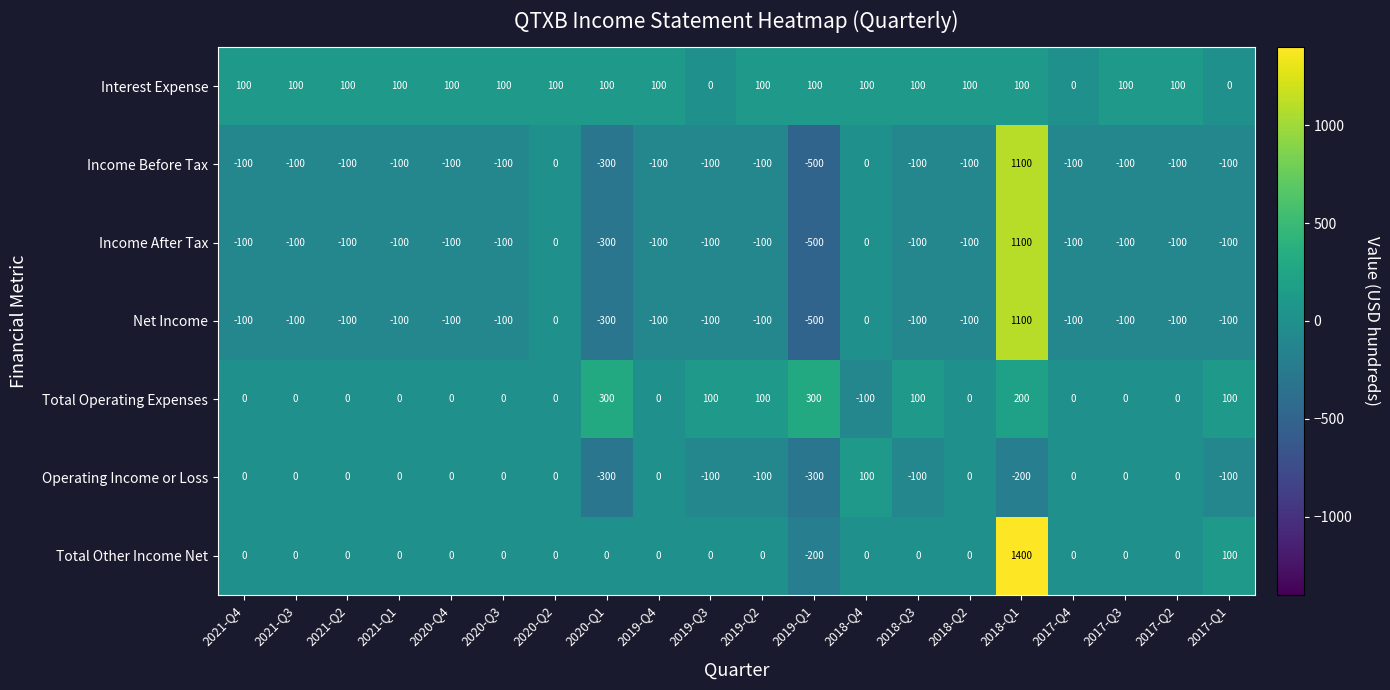

How many distinct data groups are displayed?

7